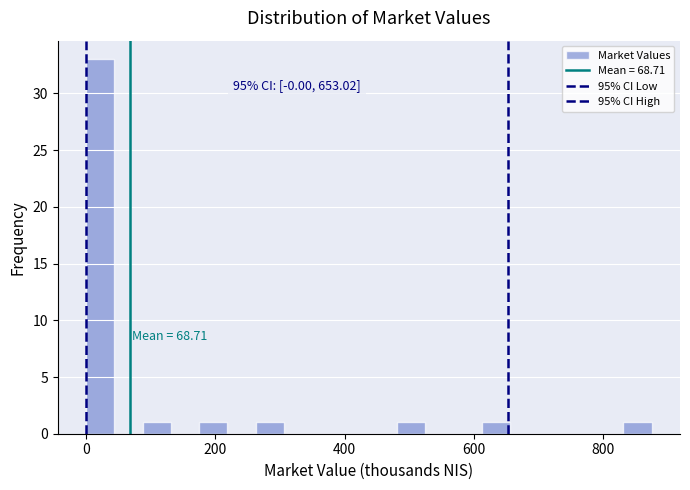

Around what value on the x-axis is the tallest bar? Give the approximate position of its centre, as read against the axis.

20